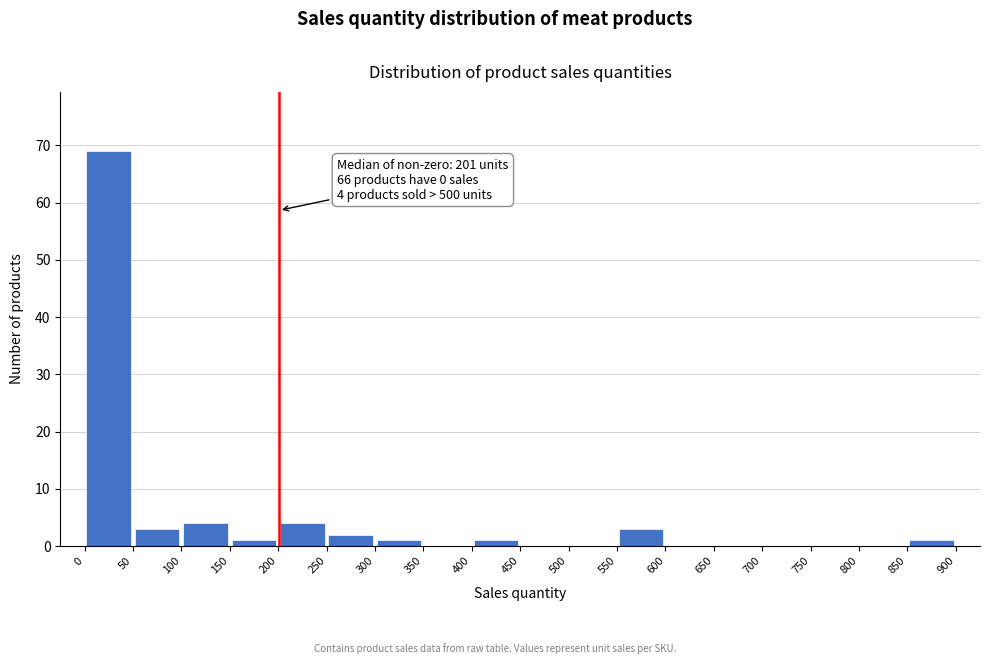

Which range on the x-axis has the tallest bar?

0 to 50